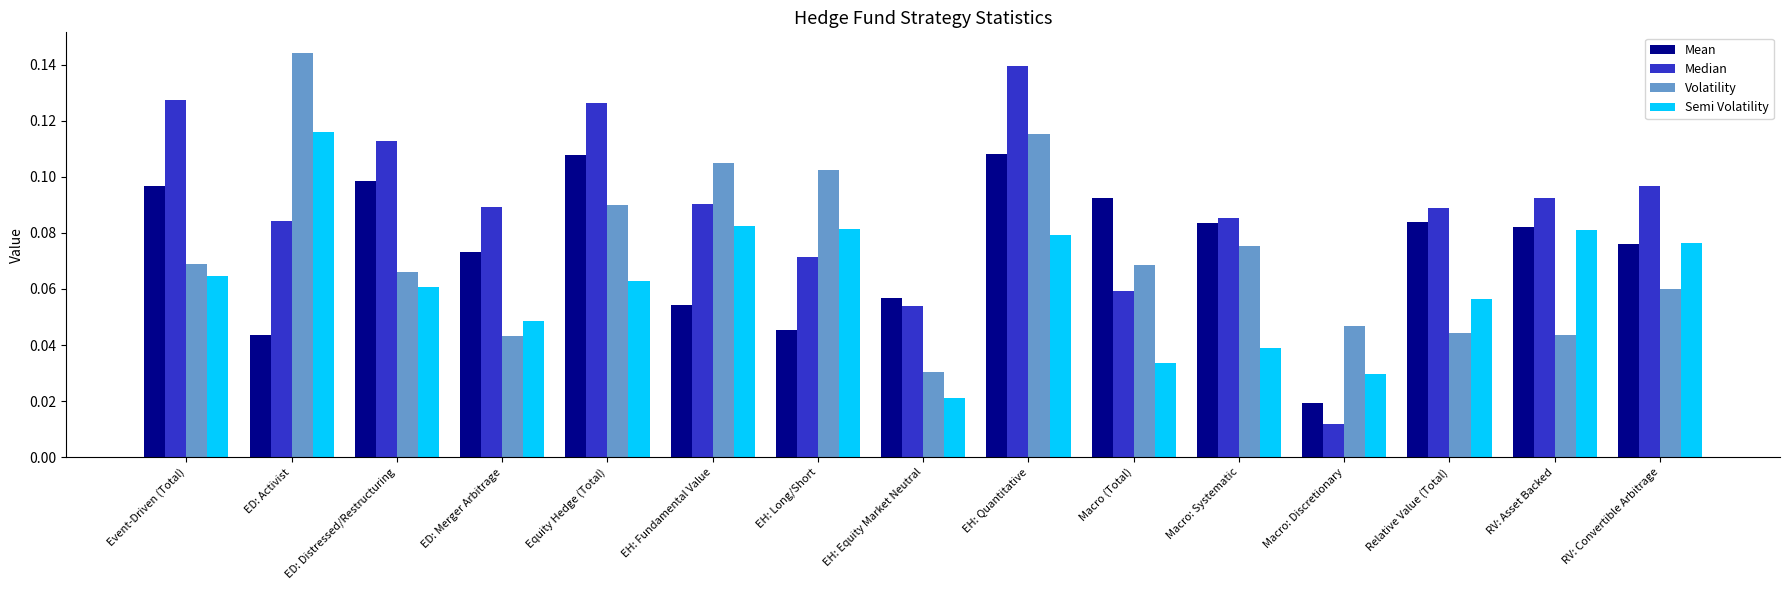

At which category is the sum across all series the highest?

EH: Quantitative